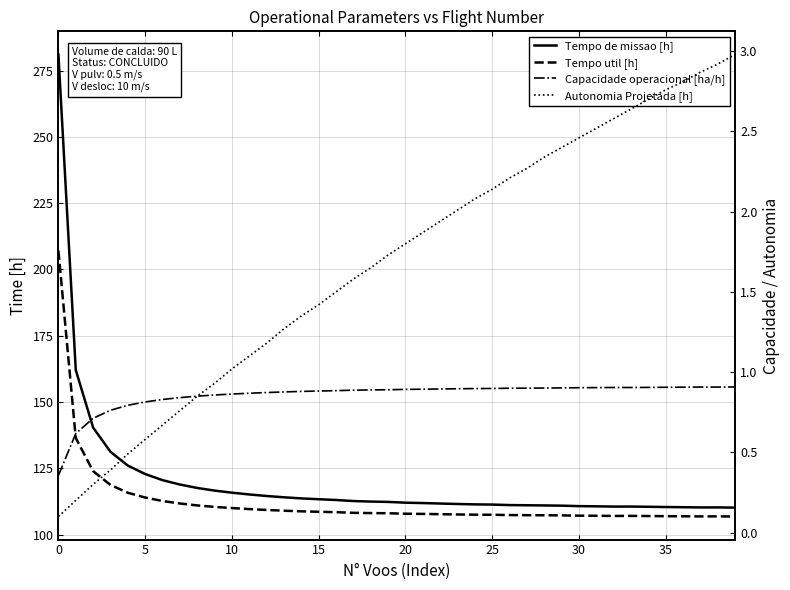

True or false: Tempo de missao [h] has more than 0 interior local peaks.

True